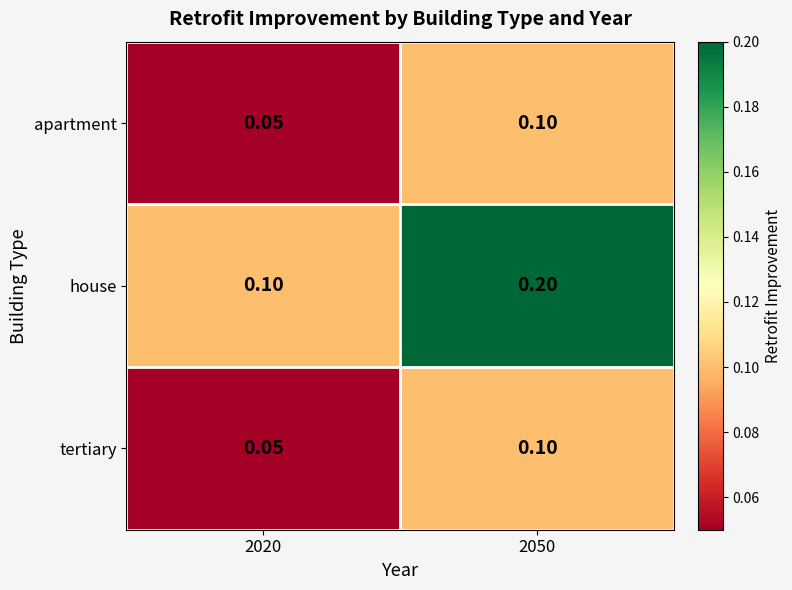

What is the spread (max minus min) of values at 2020?

0.1